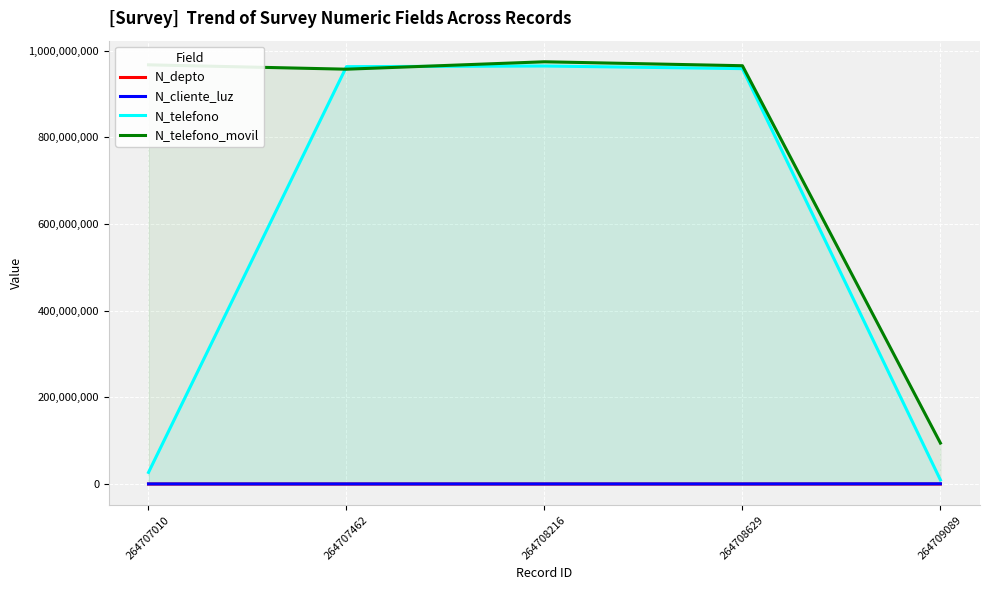

Reading left to right, extract all data points from this chart.

N_depto: 2608	1508	630	1523	2800
N_cliente_luz: 268734	258663	258663	258663	521566
N_telefono: 26782635	963258714	964782014	958714336	9456798
N_telefono_movil: 967500475	957412235	974523233	965423133	94564654